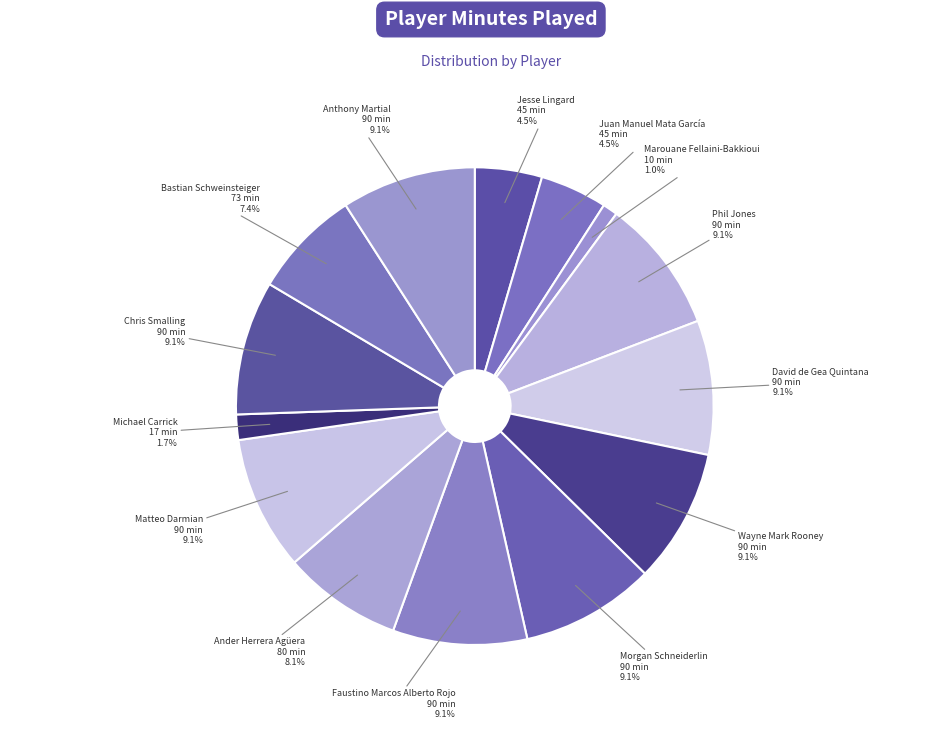

Count the number of slices in the pie.

14